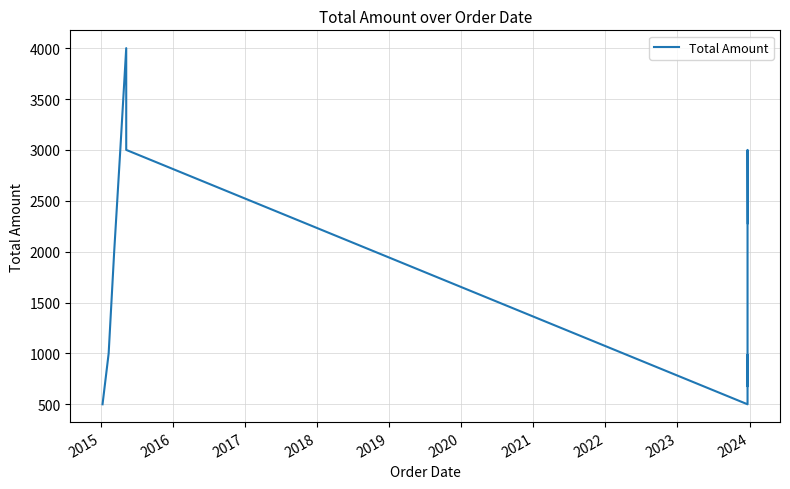

Reading left to right, list all the values displayed in this chart.

500	1000	2000	3000	4000	3000	500	674	922	971	931	963	677	986	827	788	3000	2280